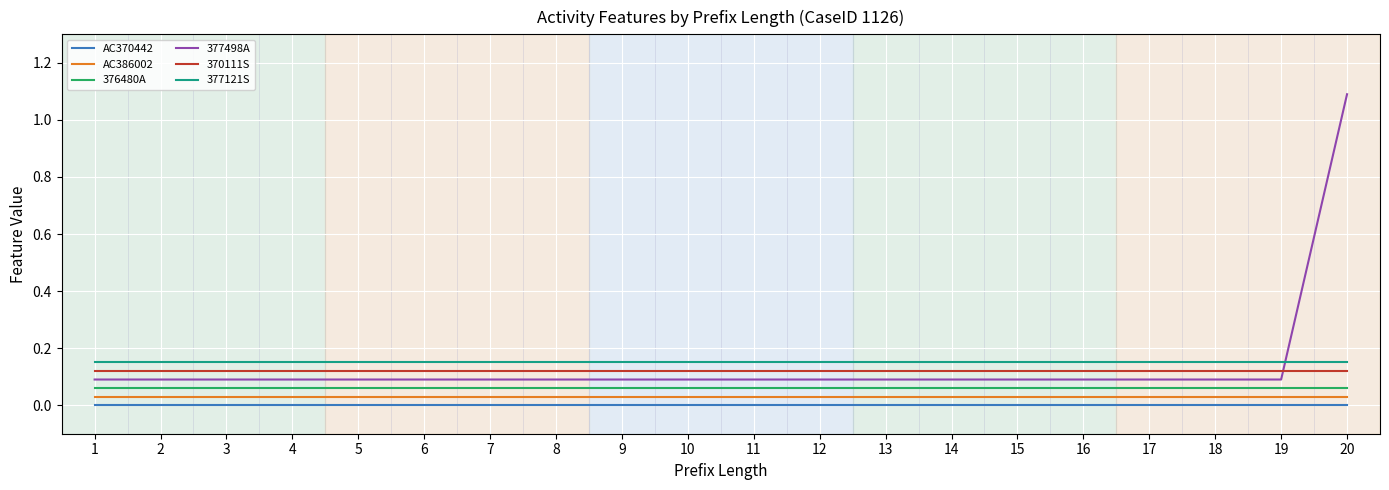

What are all the series names shown in the legend?

AC370442, AC386002, 376480A, 377498A, 370111S, 377121S